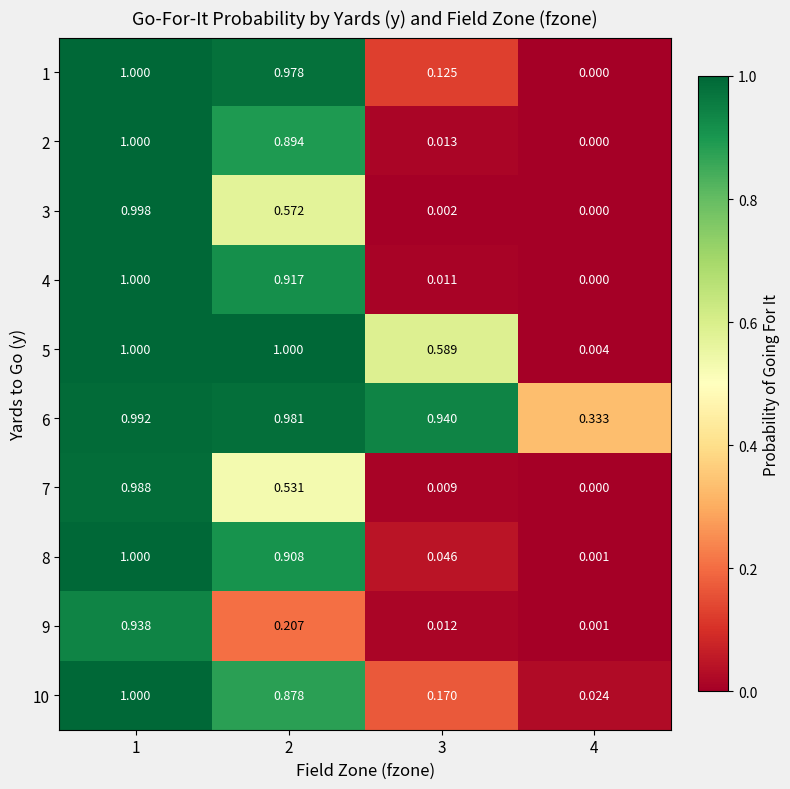

Is the value of 2 at 2 greater than the value of 4 at 1?

No